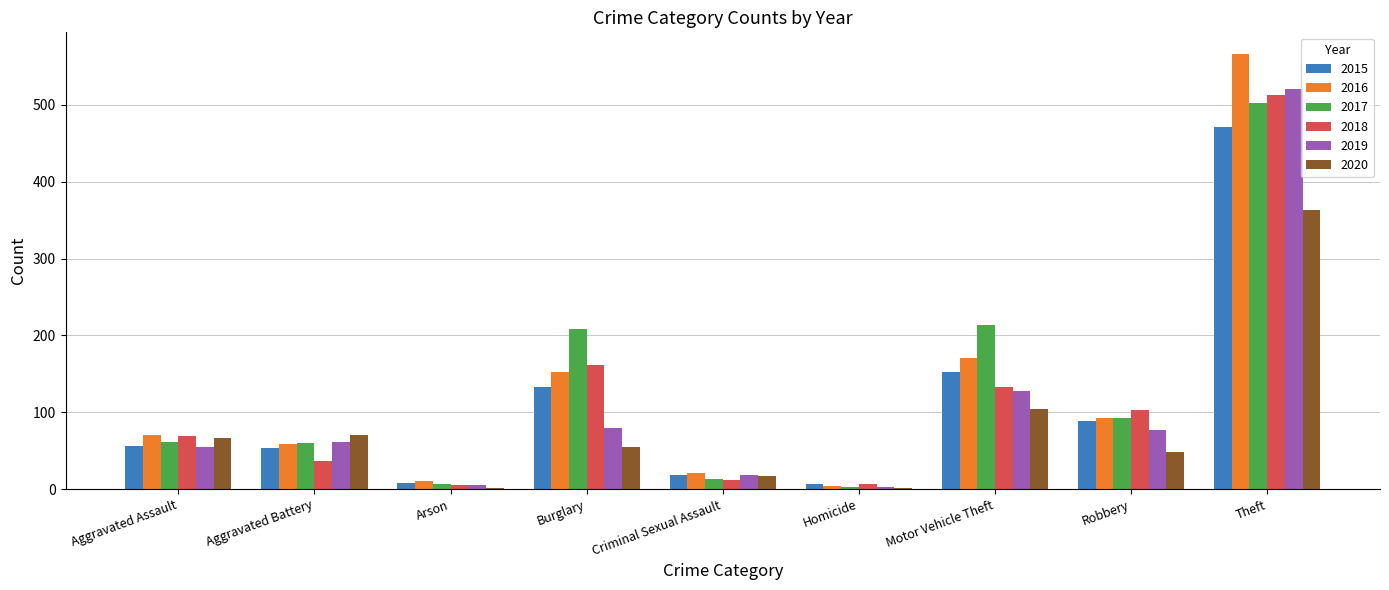

The value of 2016 at Burglary is 152. True or false?

True